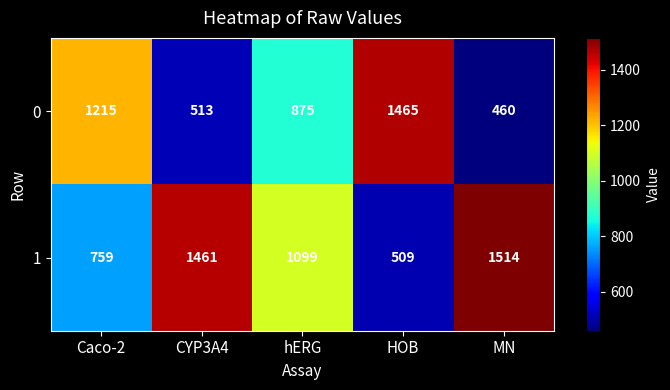

What is the difference between the second highest and minimum values in the 1 series?

952